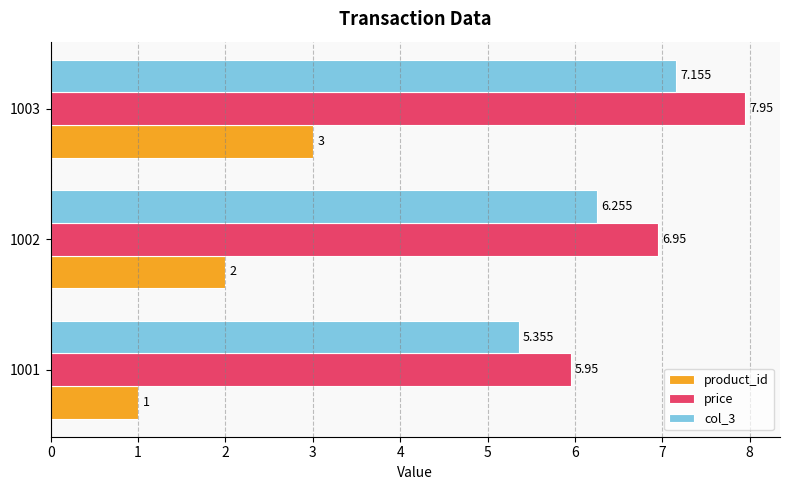

Is the value of price at 1001 greater than the value of col_3 at 1002?

No